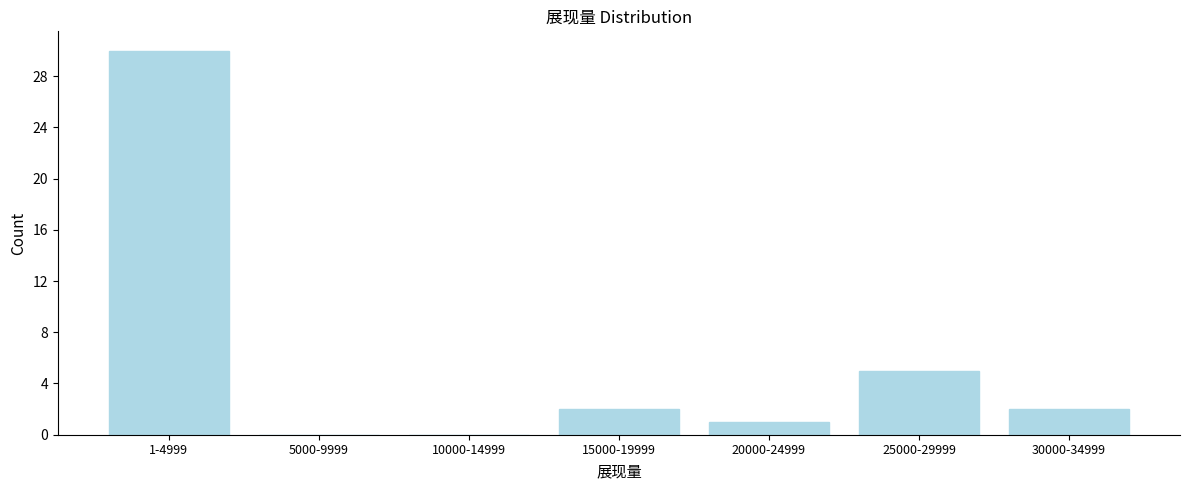

Reading left to right, list all the values displayed in this chart.

1-4999=30	5000-9999=0	10000-14999=0	15000-19999=2	20000-24999=1	25000-29999=5	30000-34999=2